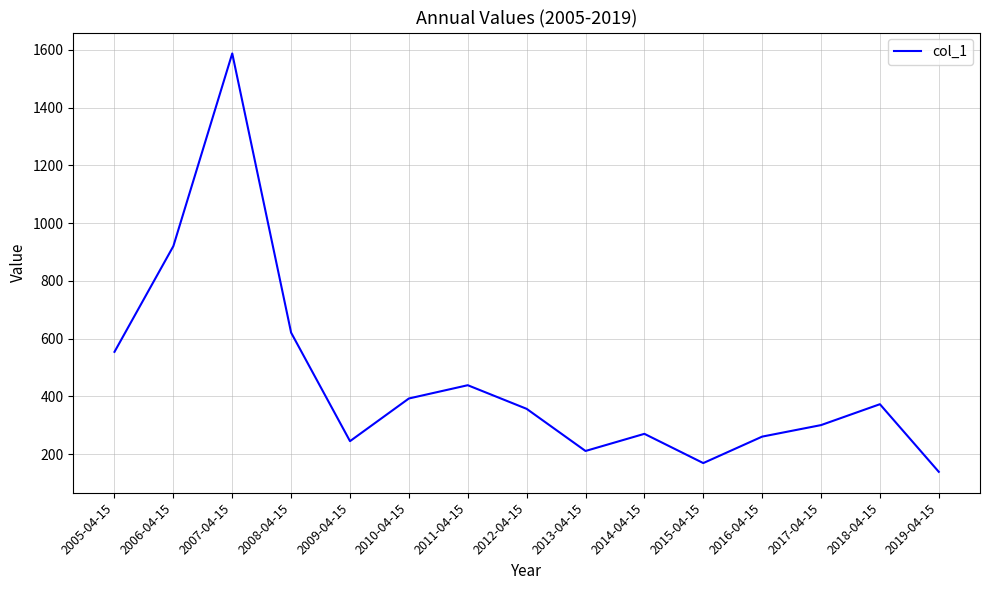

What is the maximum value shown in the chart?

1587.3